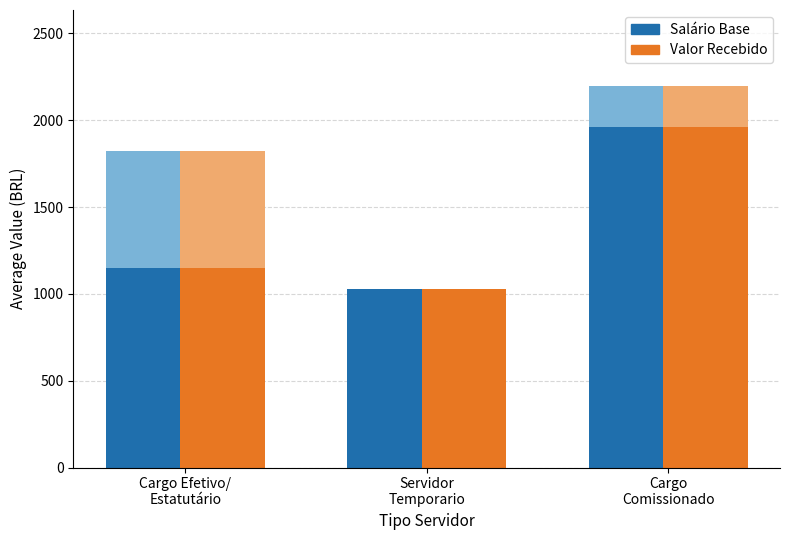

Between Cargo
Comissionado and Cargo Efetivo/
Estatutário, which is larger?

Cargo
Comissionado